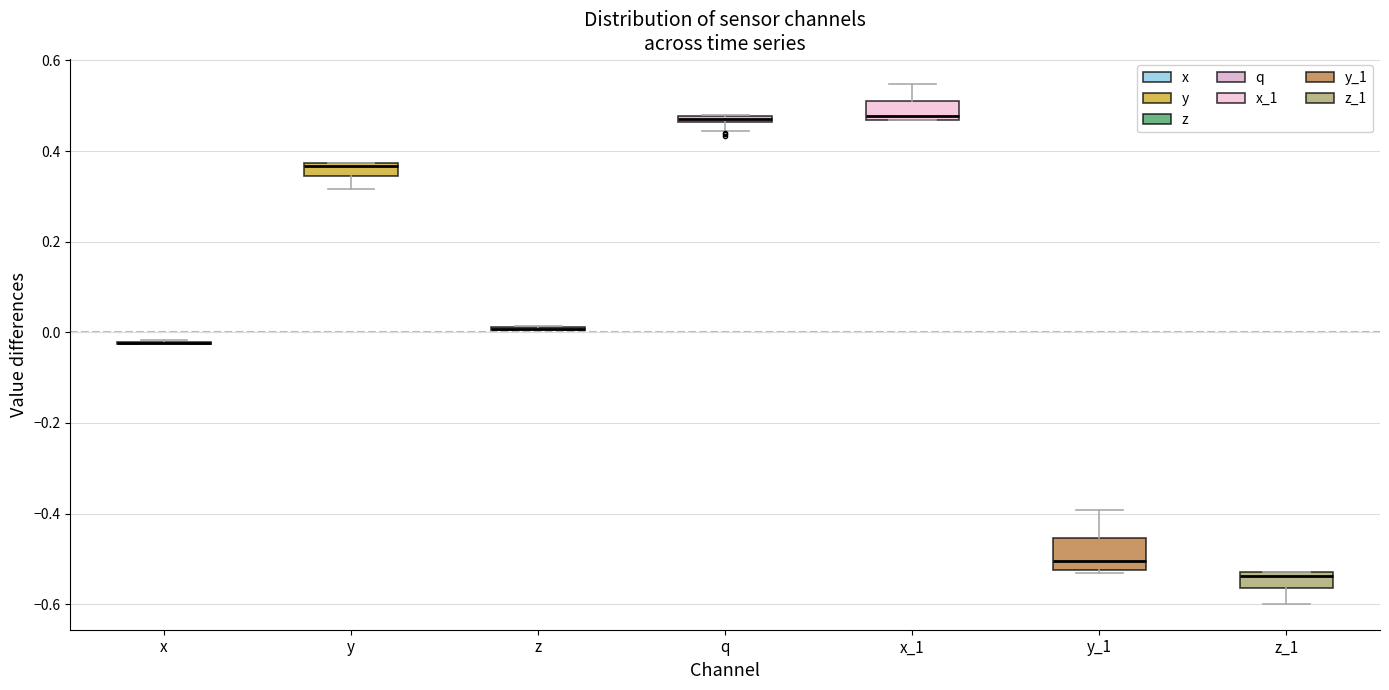

Where does the lower whisker of the box for z_1 end on the y-axis? The values are not printed on the chart, so give them approximately, as read against the axis.

-0.60